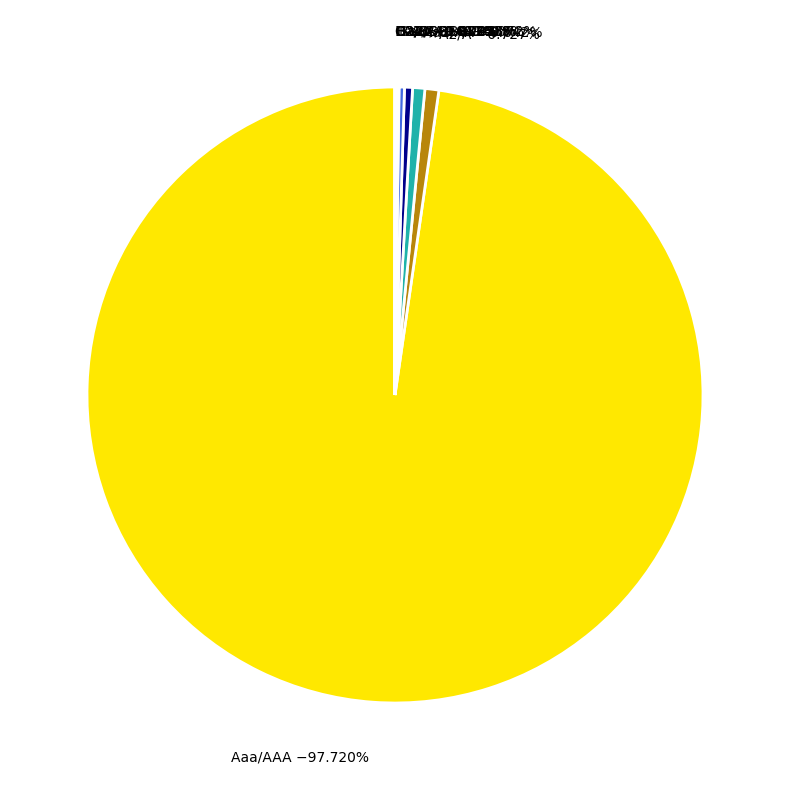

To the nearest percent, what percentage of the pie is Aaa/AAA?

98%